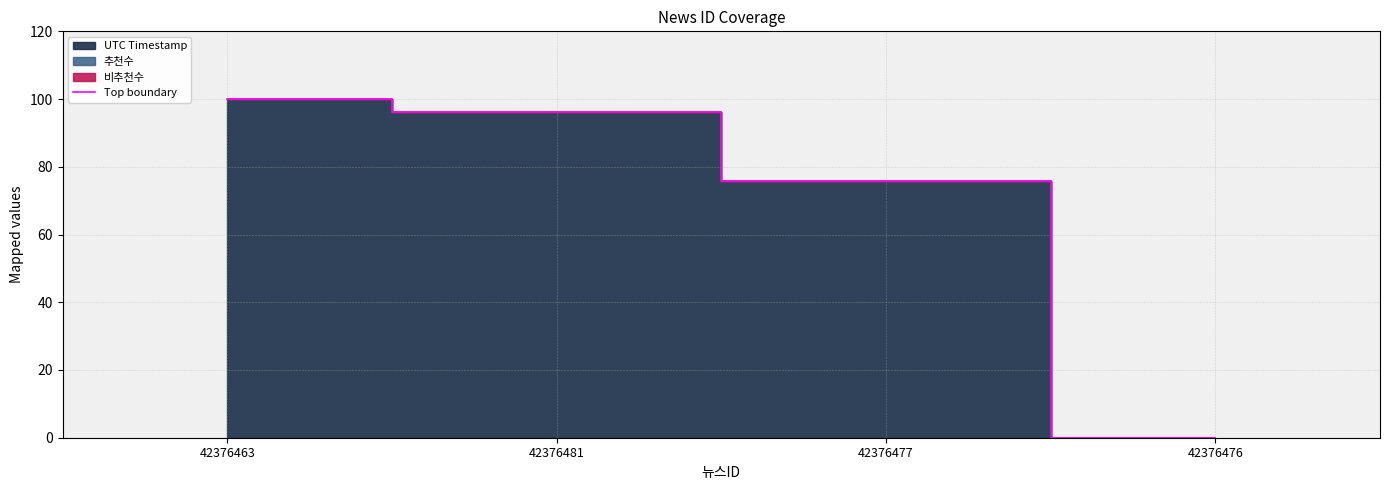

Reading left to right, extract all data points from this chart.

100.0	96.0	75.7	0.0